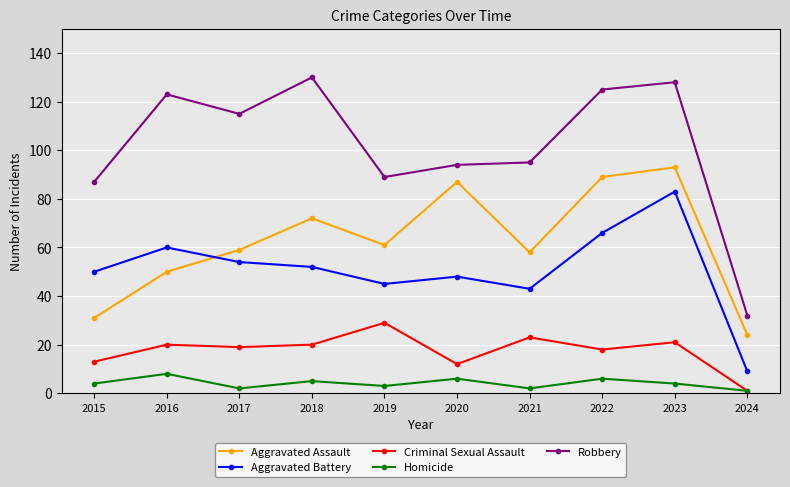

What is the average value of the Robbery series?

102